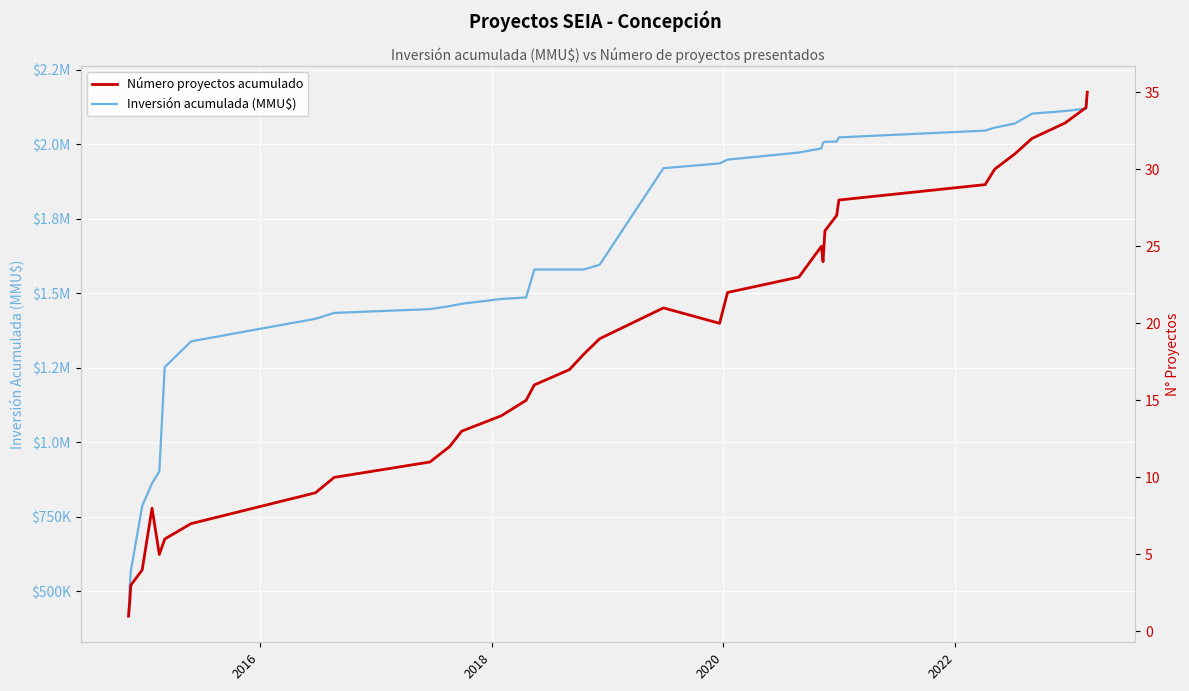

Count the number of data series in this chart.

2